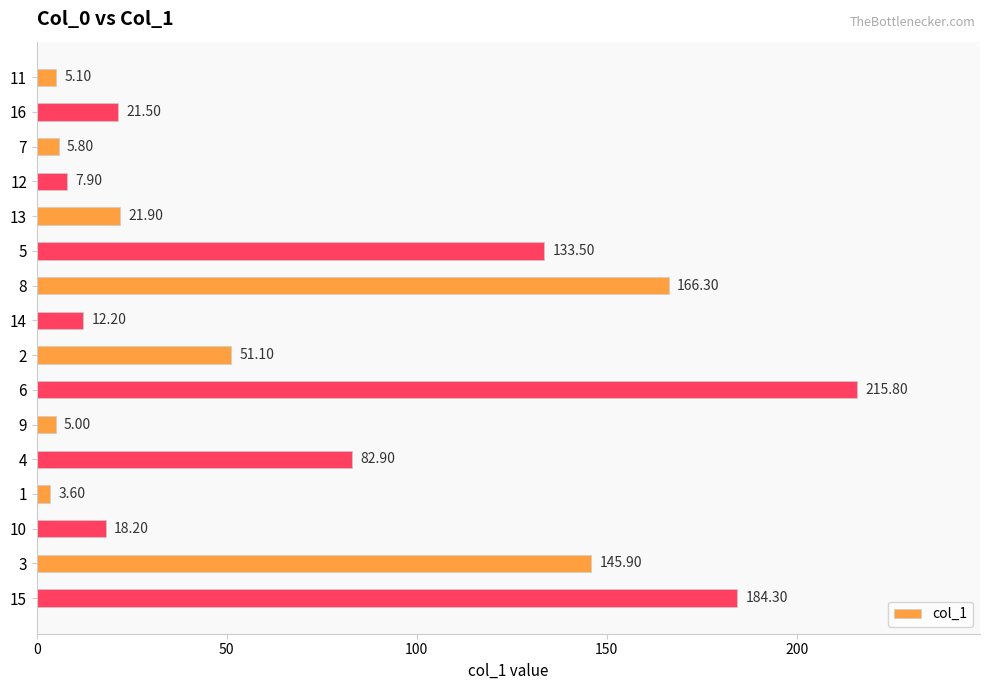

Are the bars grouped side by side (vs. stacked)?

No